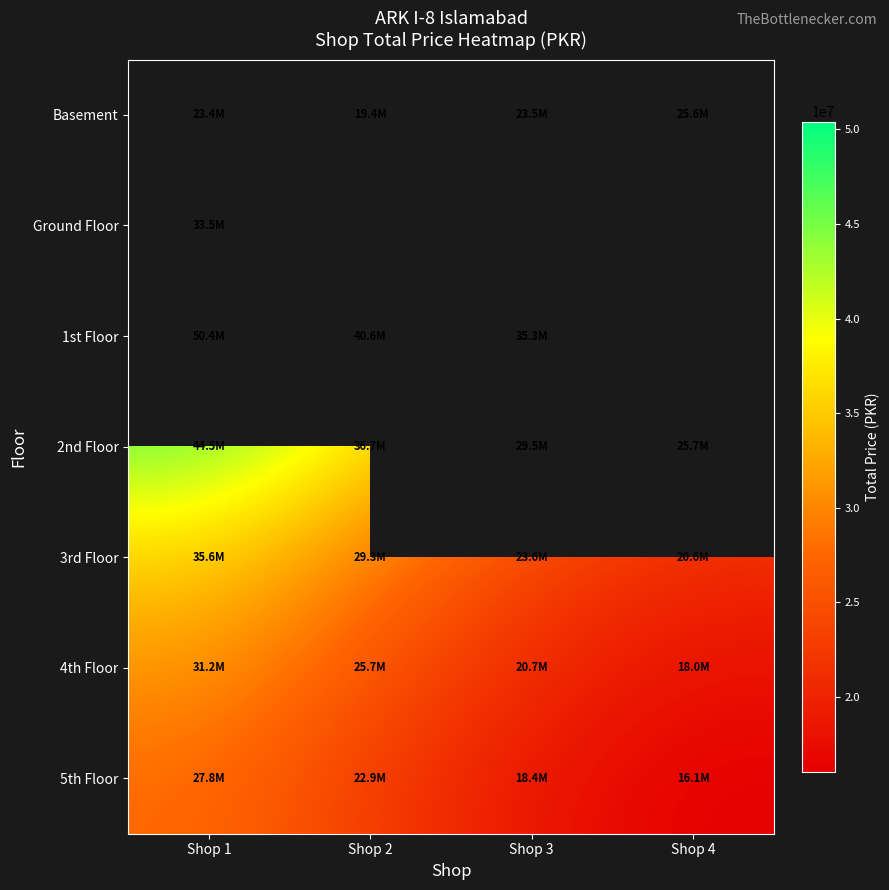

Count the 3rd Floor values in the range 23615360 to 35616000.

3